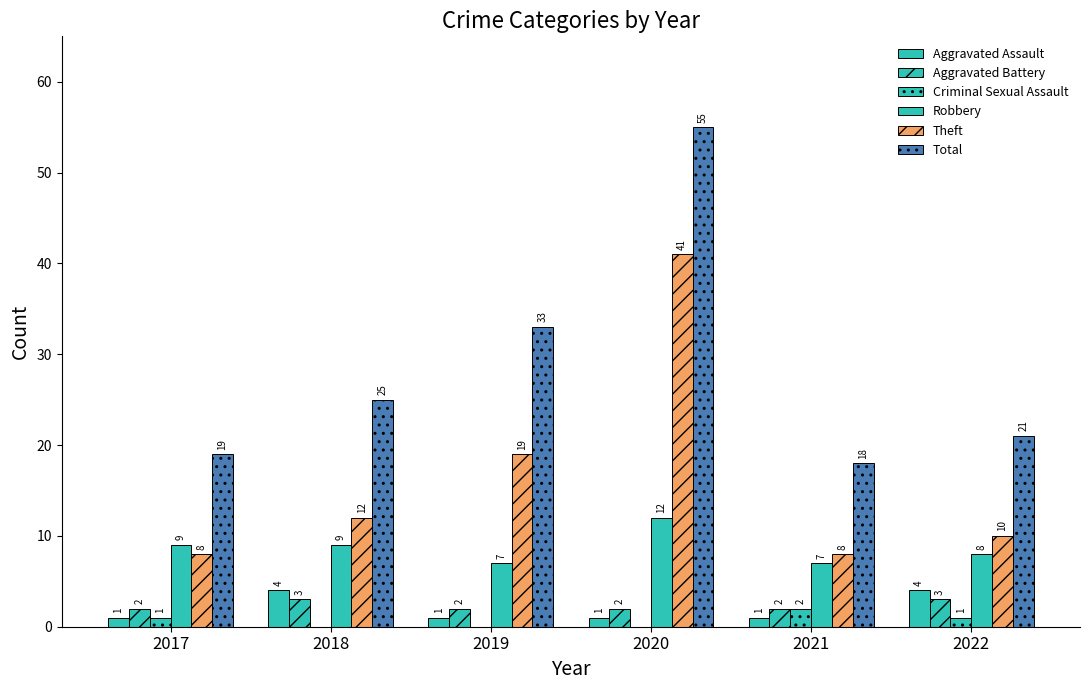

How many groups of bars are there?

6